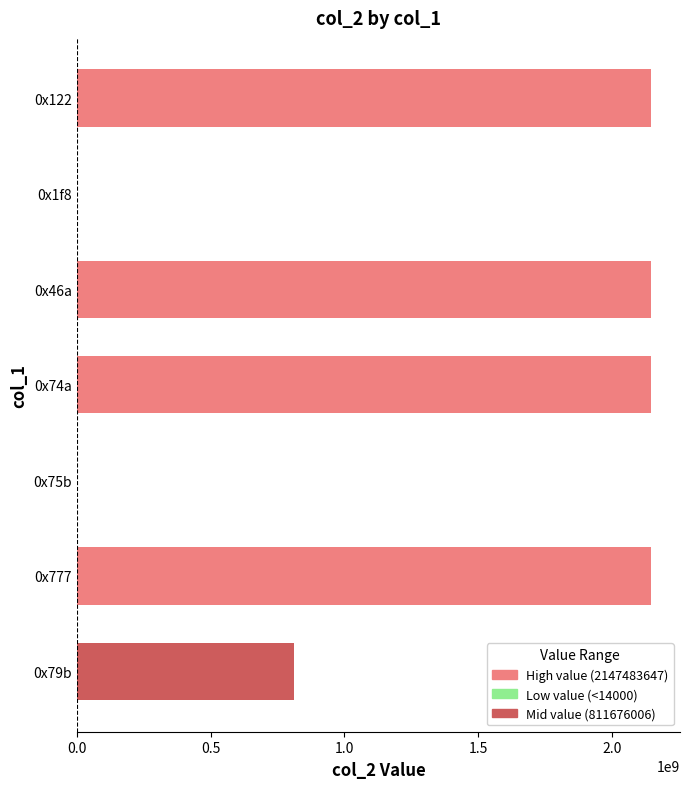

At which label is the value closest to 1073748122?

0x79b